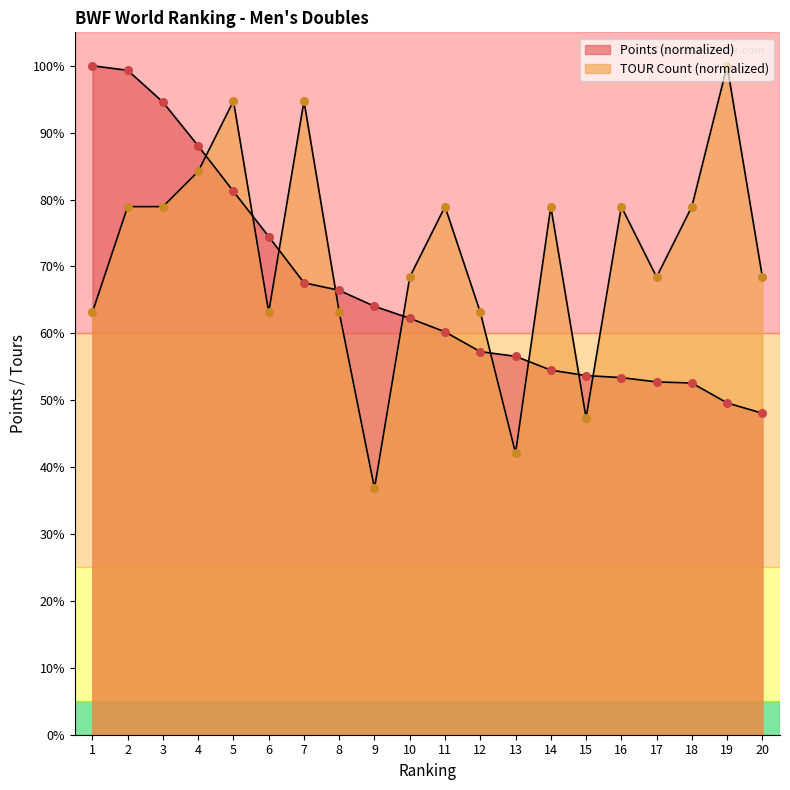

Which series contains the highest Y value?

Points